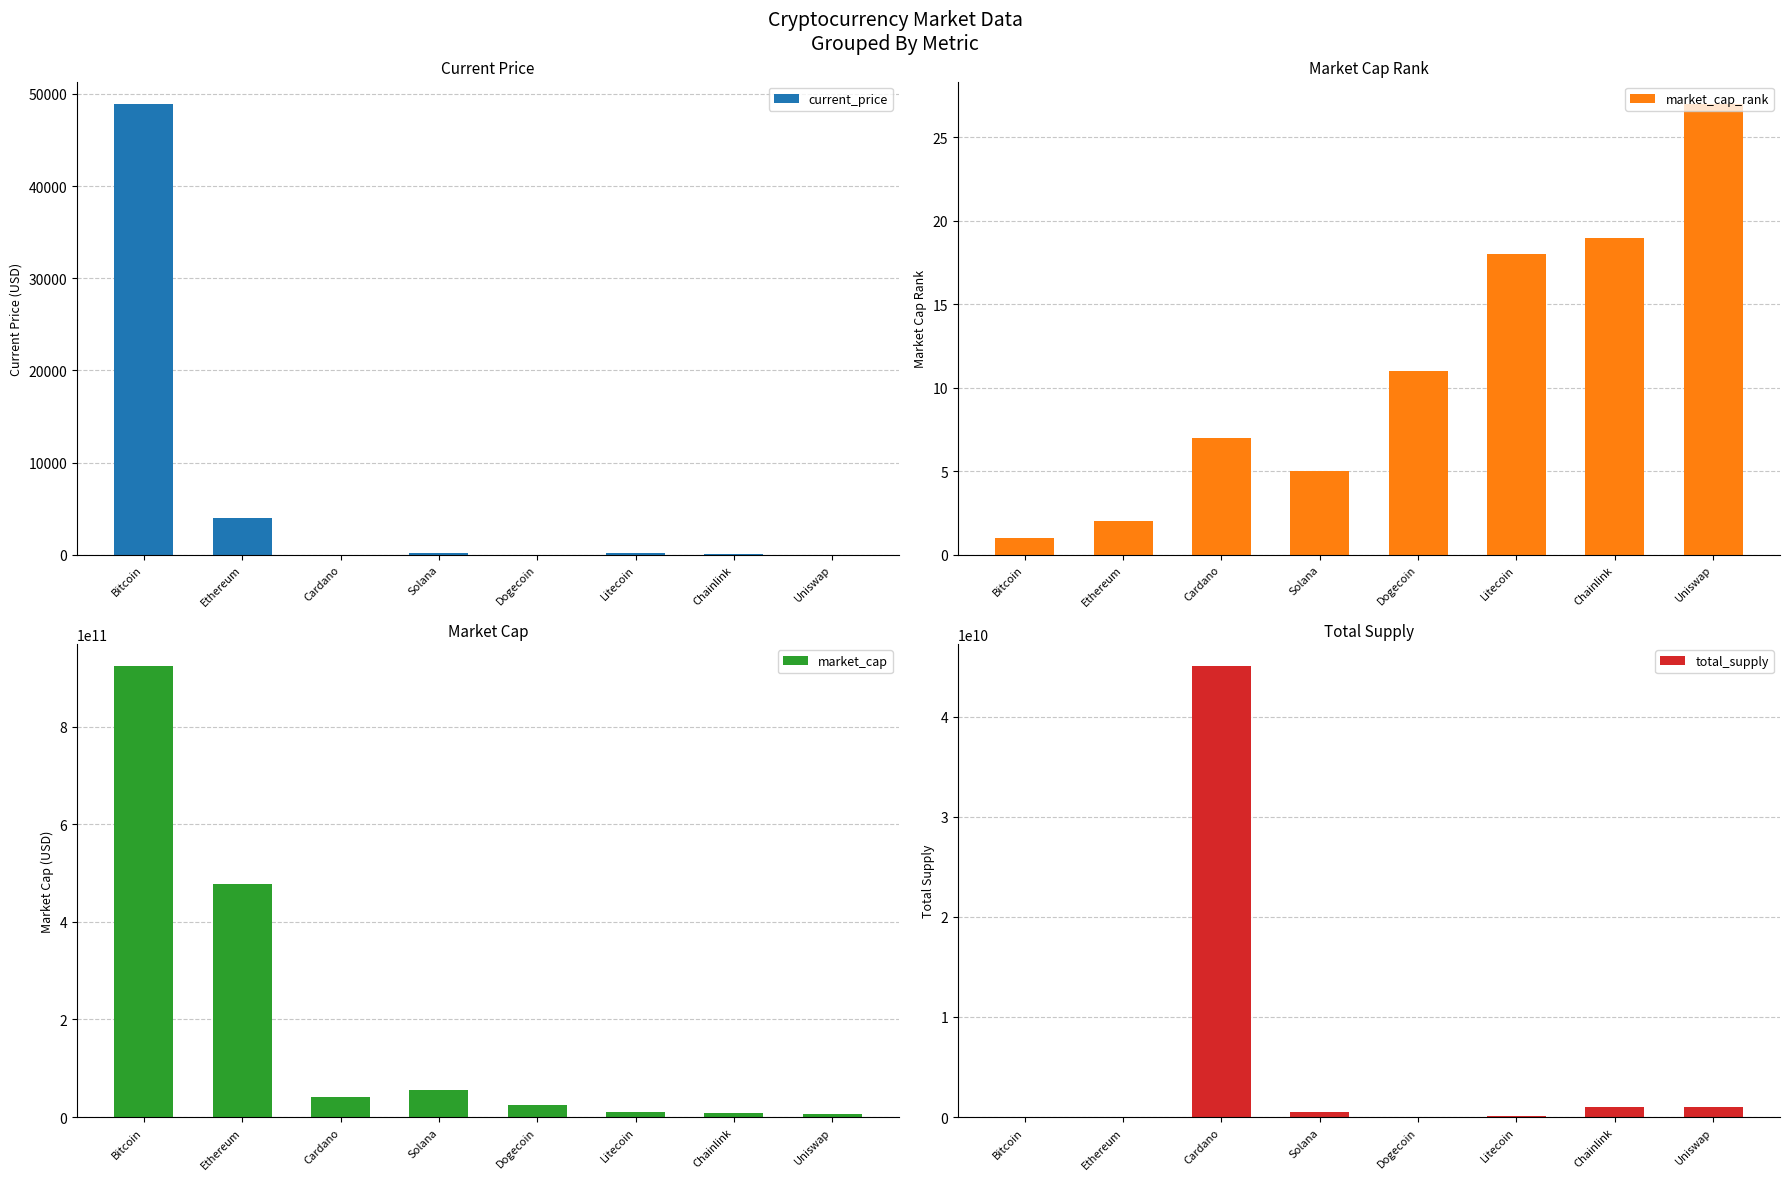

Reading left to right, transcribe all the data shown in this chart.

current_price: 48895.0	4024.3	1.3	178.8	0.2	153.2	19.9	15.2
market_cap_rank: 1.0	2.0	7.0	5.0	11.0	18.0	19.0	27.0
market_cap: 923366759569.0	477225536160.0	41690544732.0	55045466131.0	23991478212.0	10593456799.0	9297505052.0	6868555835.0
total_supply: 21000000.0	0.0	45000000000.0	508180963.6	0.0	84000000.0	1000000000.0	1000000000.0